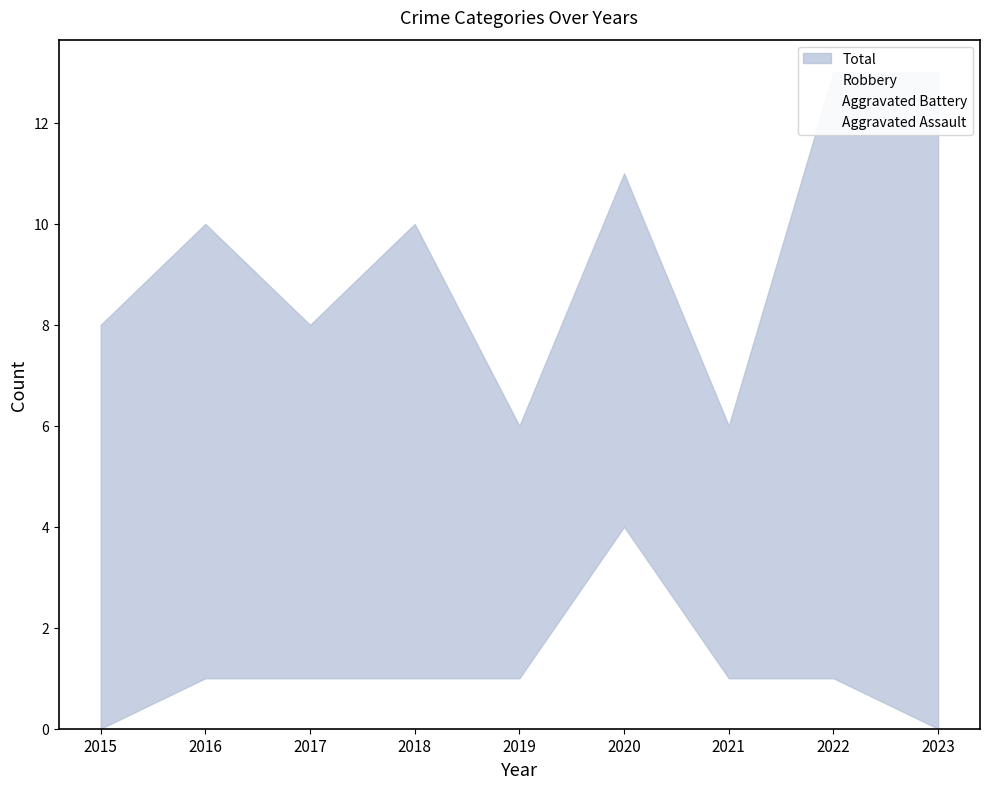

The Total series shows 8 at 2017. True or false?

True